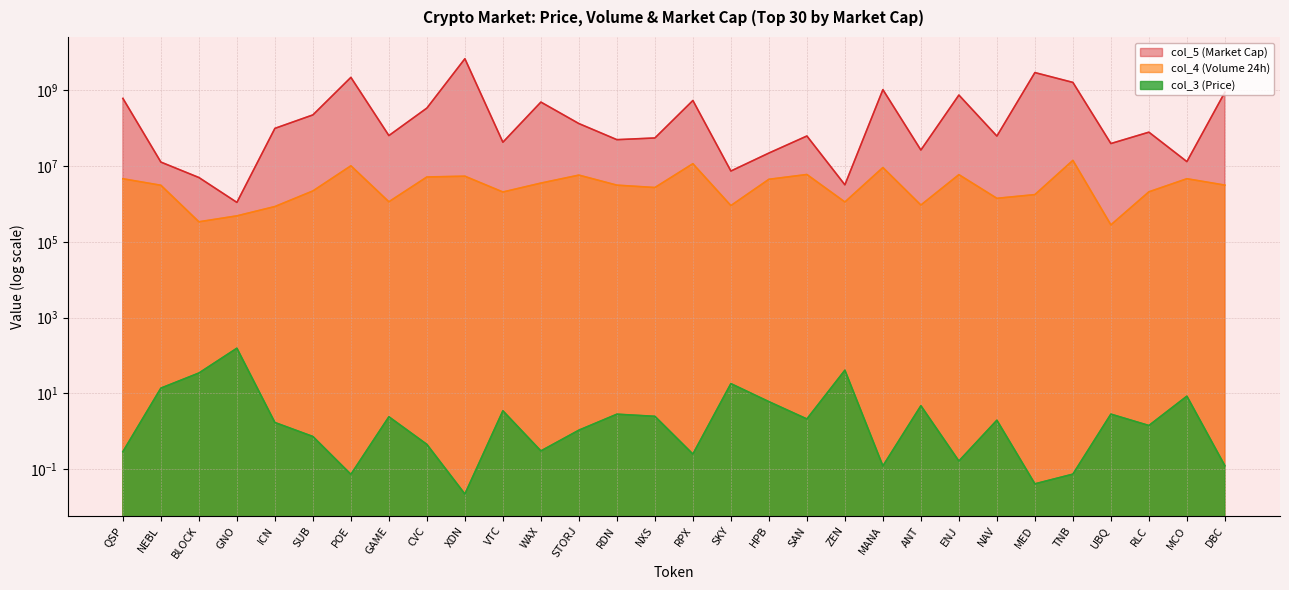

Does the chart display data point markers on the line(s)?

No